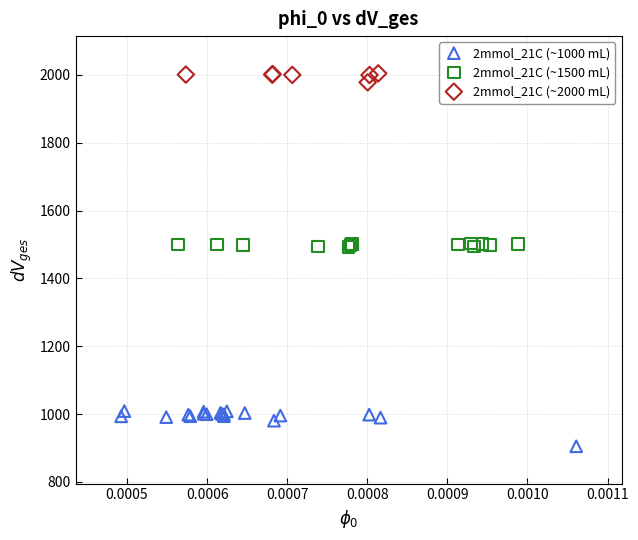

What are all the series names shown in the legend?

2mmol_21C (~1000 mL), 2mmol_21C (~1500 mL), 2mmol_21C (~2000 mL)